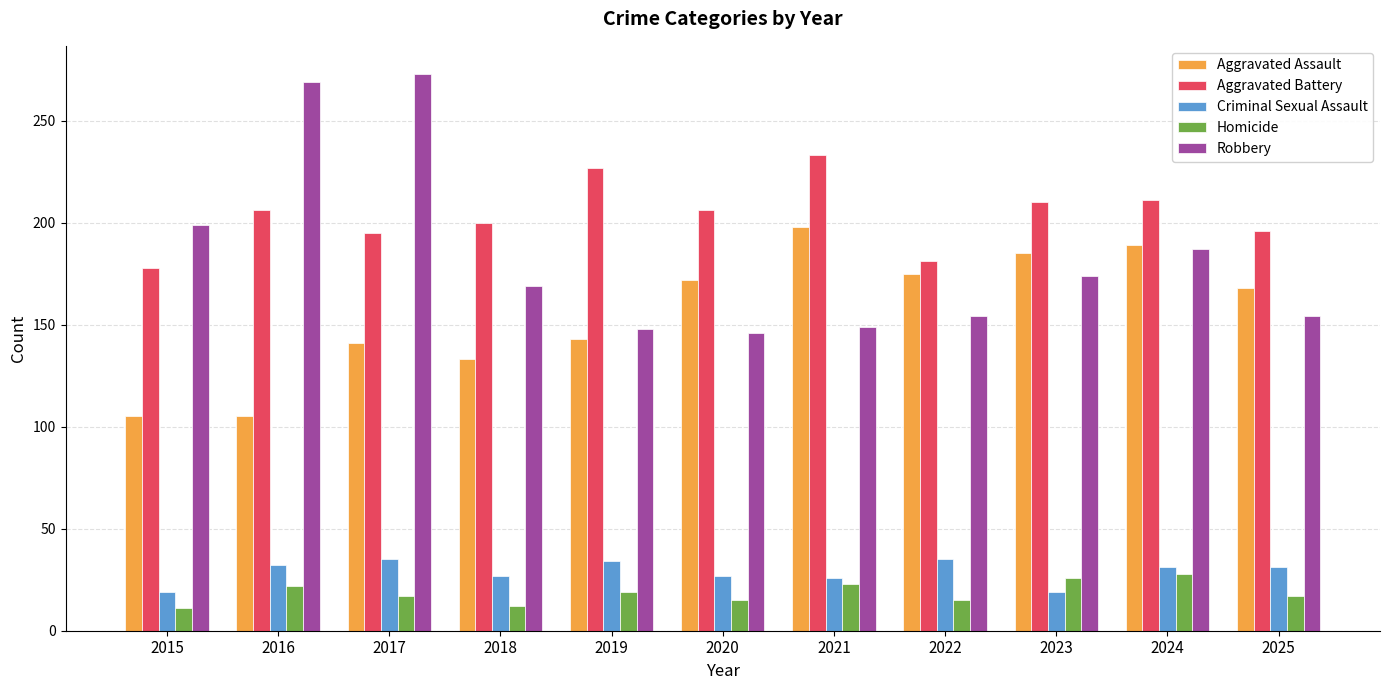

True or false: Criminal Sexual Assault has a value of 29 at 2023.

False